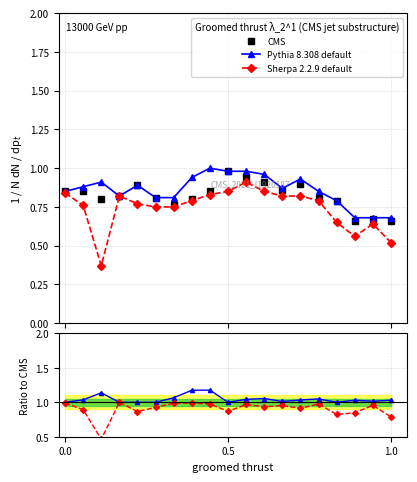

True or false: Pythia 8.308 default has more than 0 interior local peaks.

True